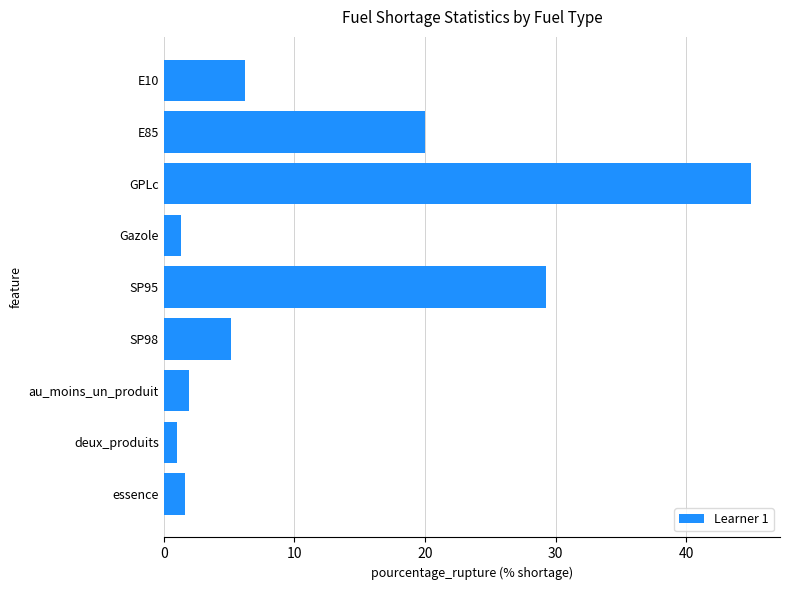

What is the label of the 9th bar from the bottom?

E10